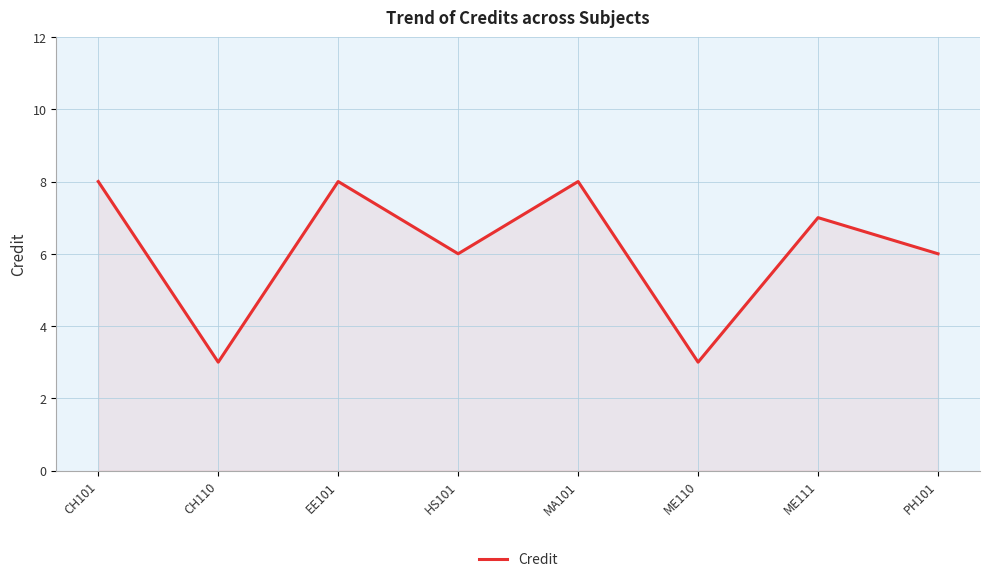

What is the ratio of the value at MA101 to the value at CH101?

1.0